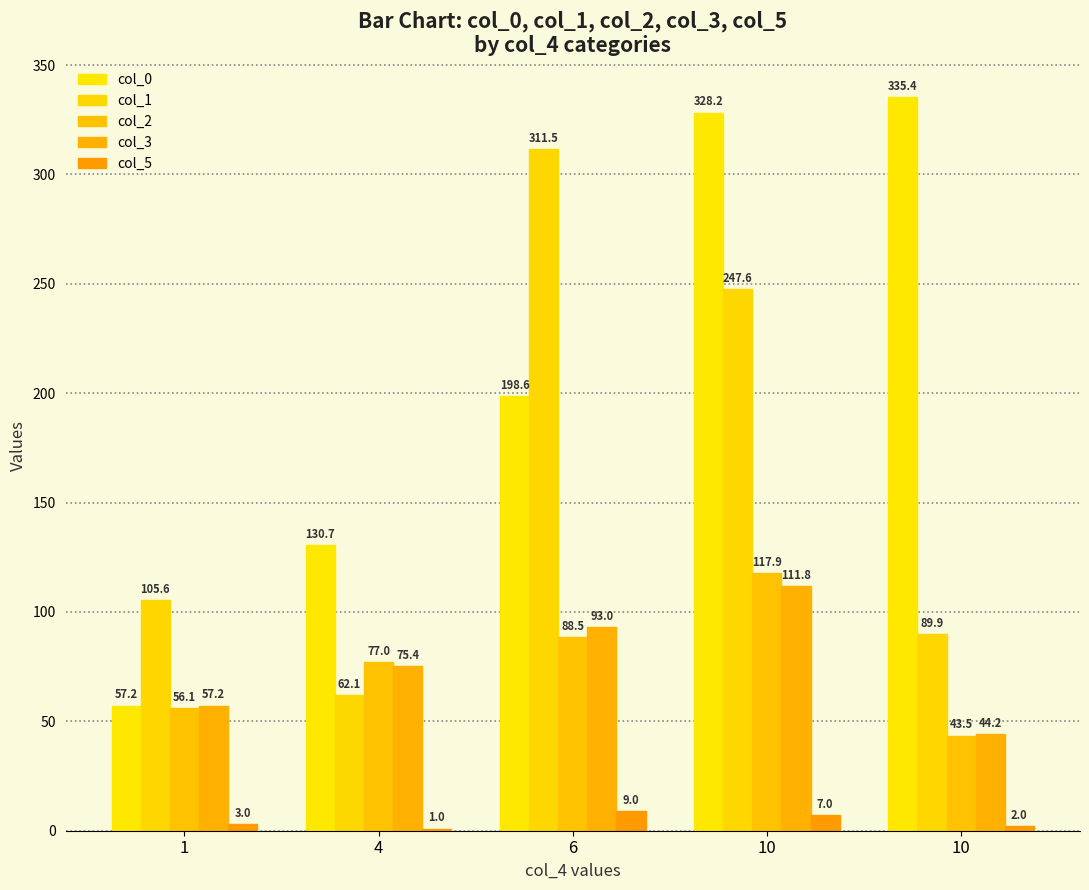

What is the value of the col_3 bar at the 1st from the left?

57.2